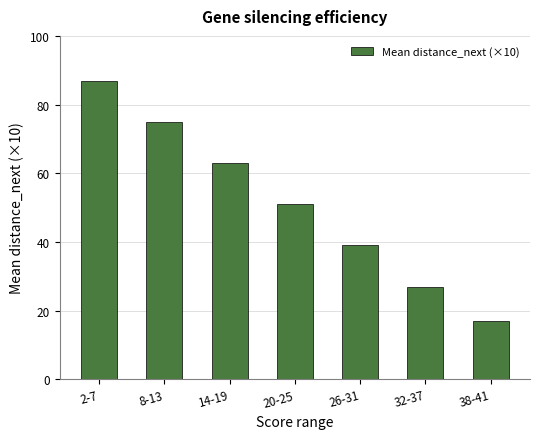

The value at 32-37 is 17. True or false?

False